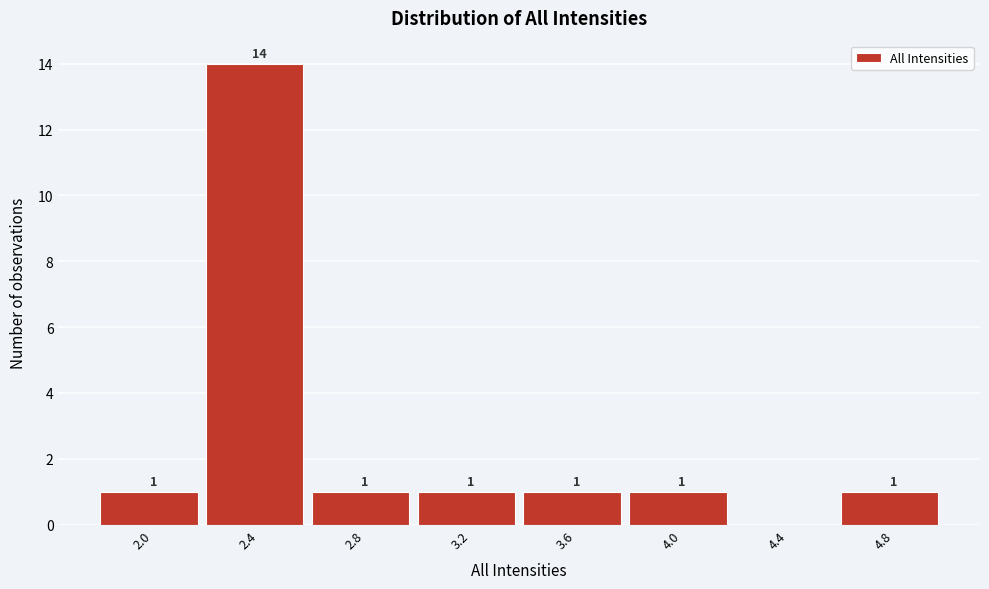

Reading left to right, what are all the values shown in this chart?

2.0=1	2.4=14	2.8=1	3.2=1	3.6=1	4.0=1	4.4=0	4.8=1